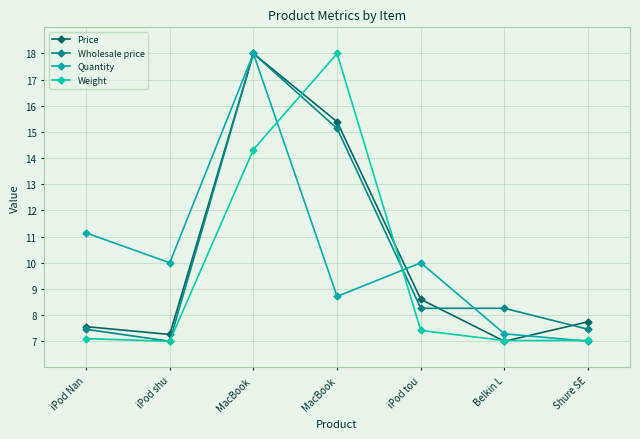

Which series changed the most between iPod shu and Belkin L?

Quantity